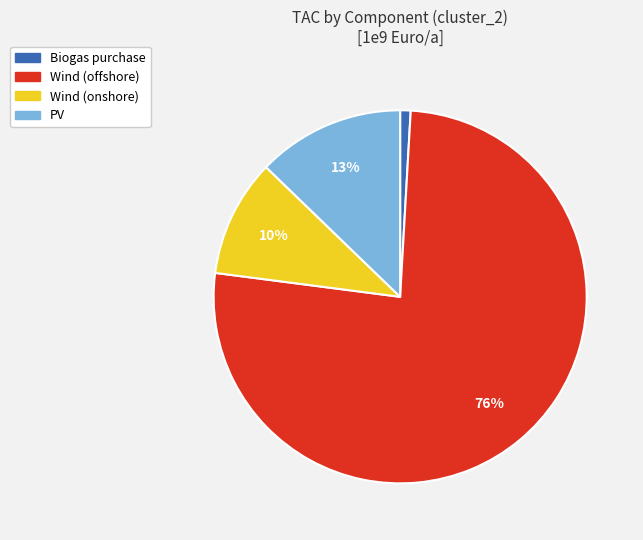

To the nearest percent, what is the average slice percentage?

25%